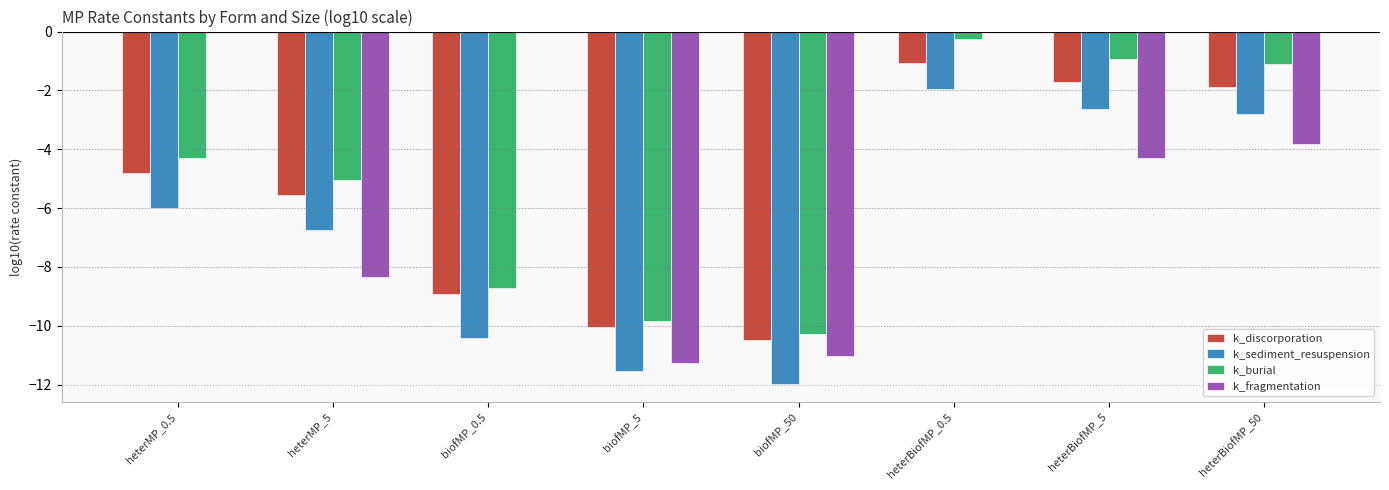

Is it true that k_fragmentation equals -4.3 at heterBiofMP_5?

True